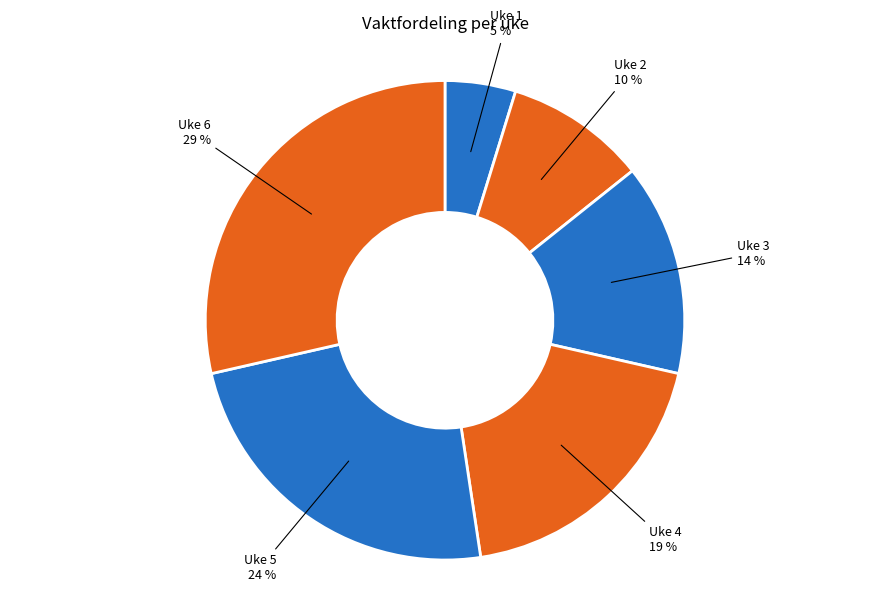

To the nearest percent, what is the combined percentage of Uke 1 and Uke 5?

29%